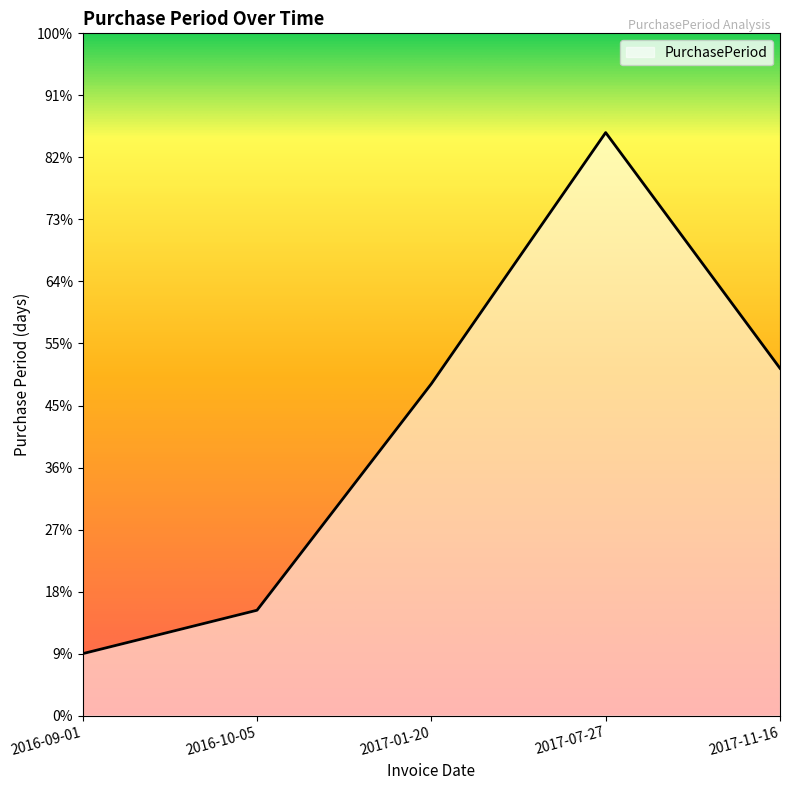

List the labels in order of value, largest first.

2017-07-27, 2017-11-16, 2017-01-20, 2016-10-05, 2016-09-01